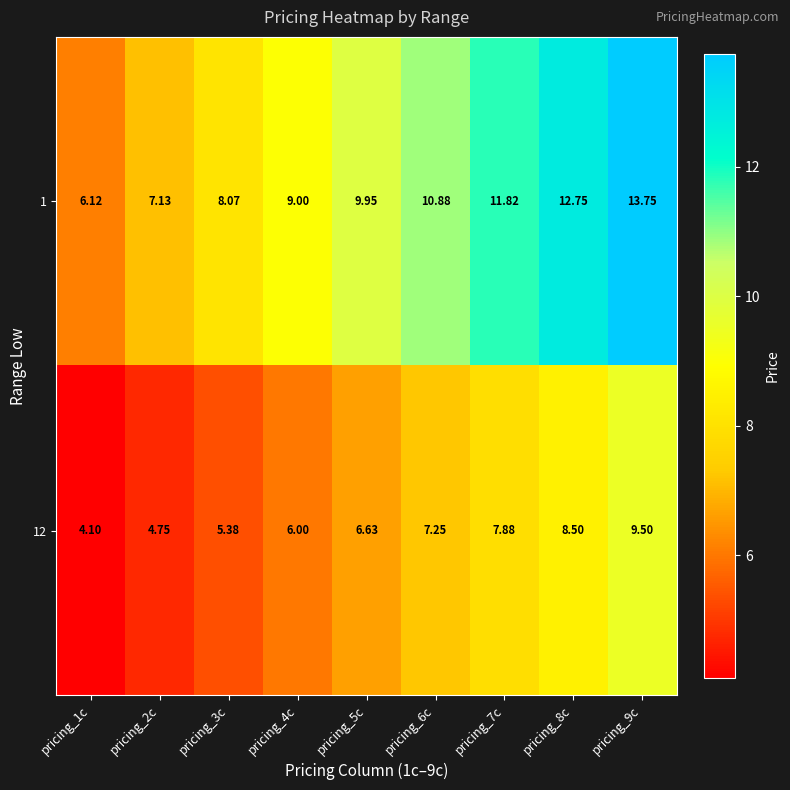

How many series are shown in this chart?

2